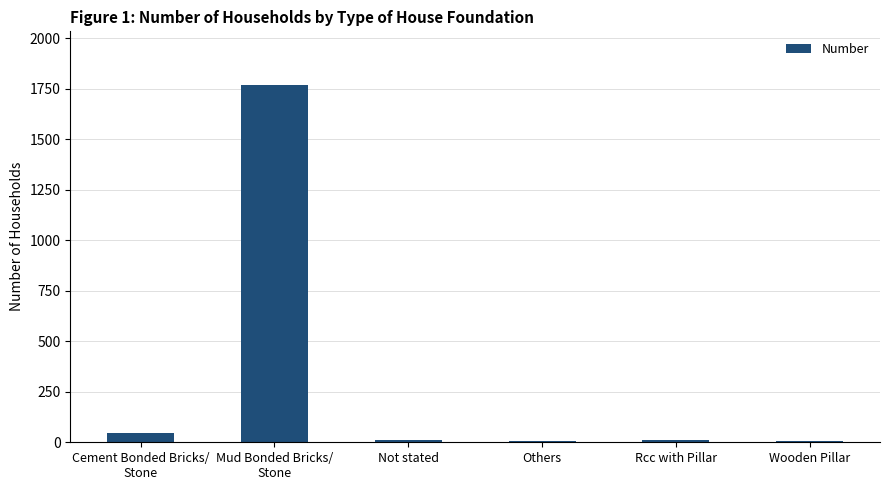

What is the sum of the values at Wooden Pillar and Others?

11